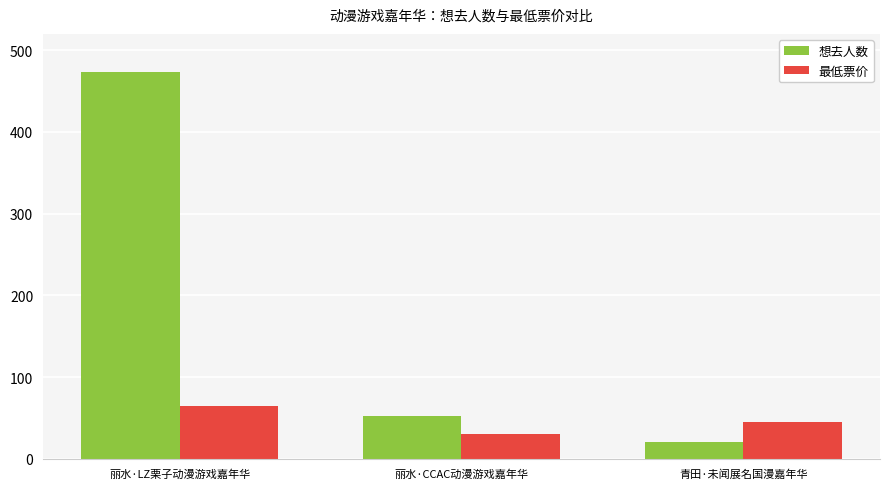

Rank the series by their average value, from highest to lowest.

想去人数, 最低票价